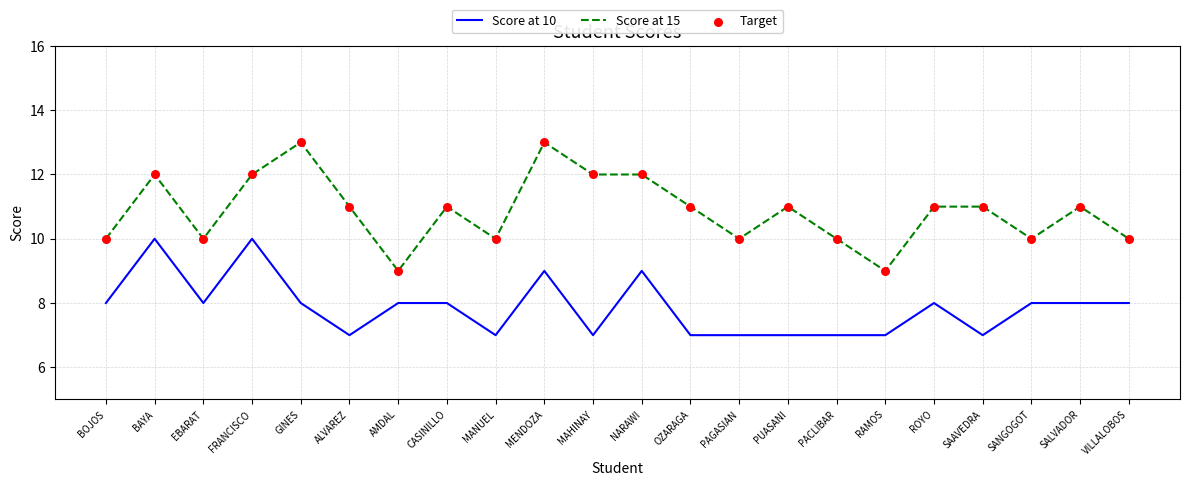

Is the value of Score at 10 at SAAVEDRA greater than the value of Score at 15 at BAYA?

No